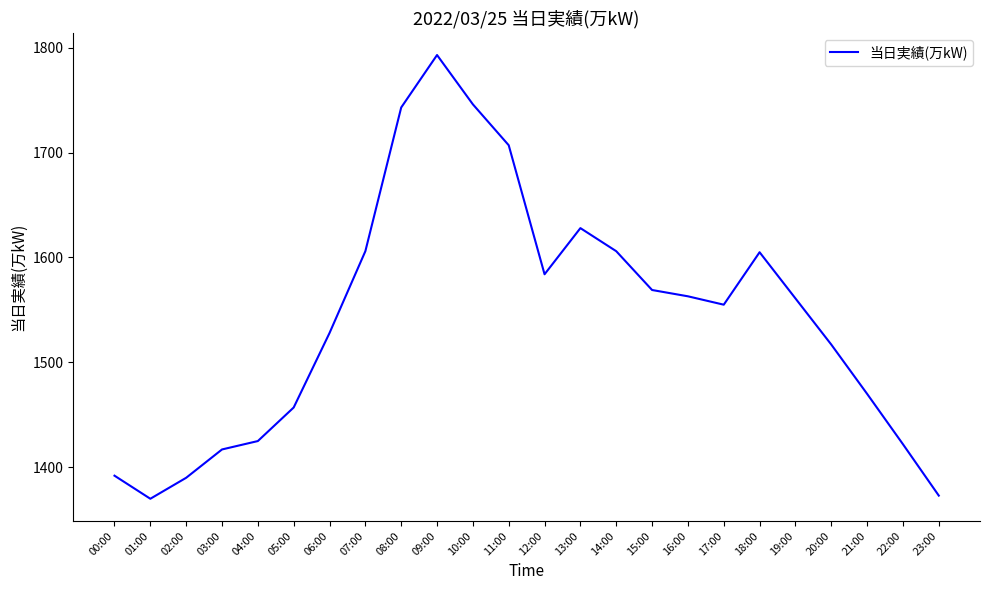

Is it true that the value at 20:00 is 2591?

False